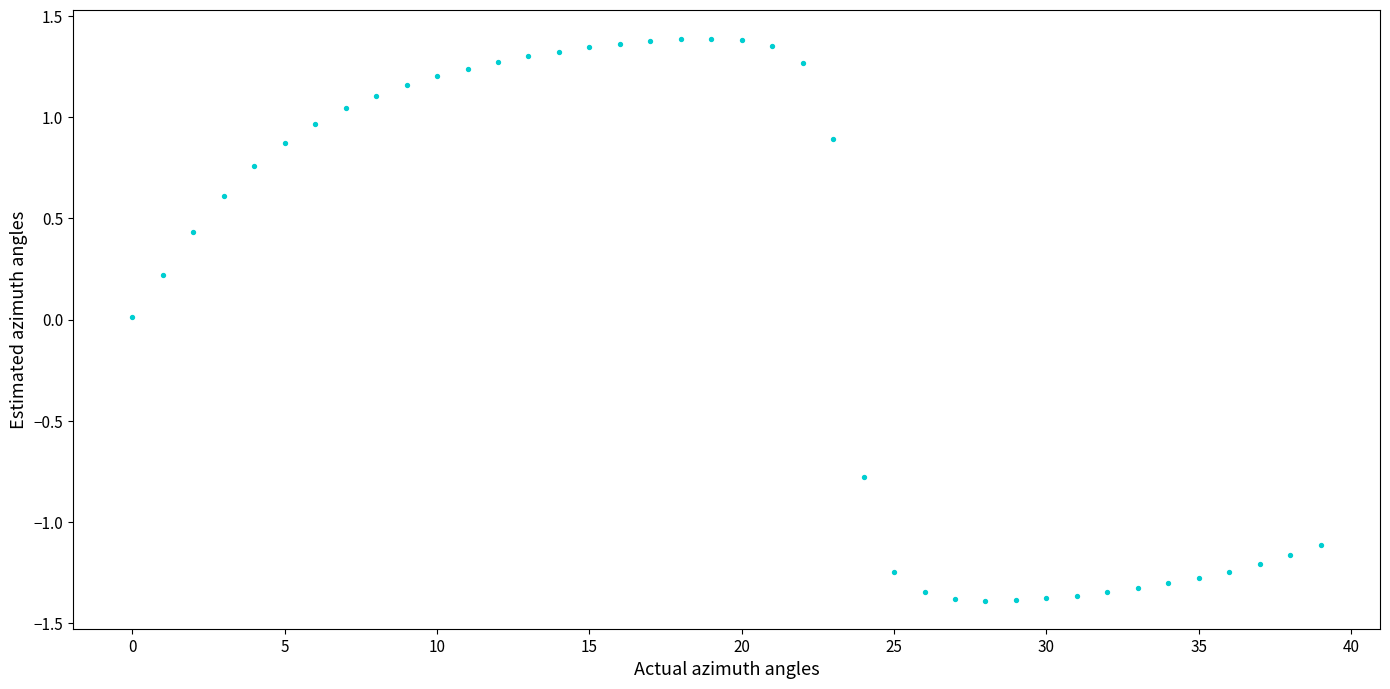

What is the range of Y values (max minus min)?

2.8